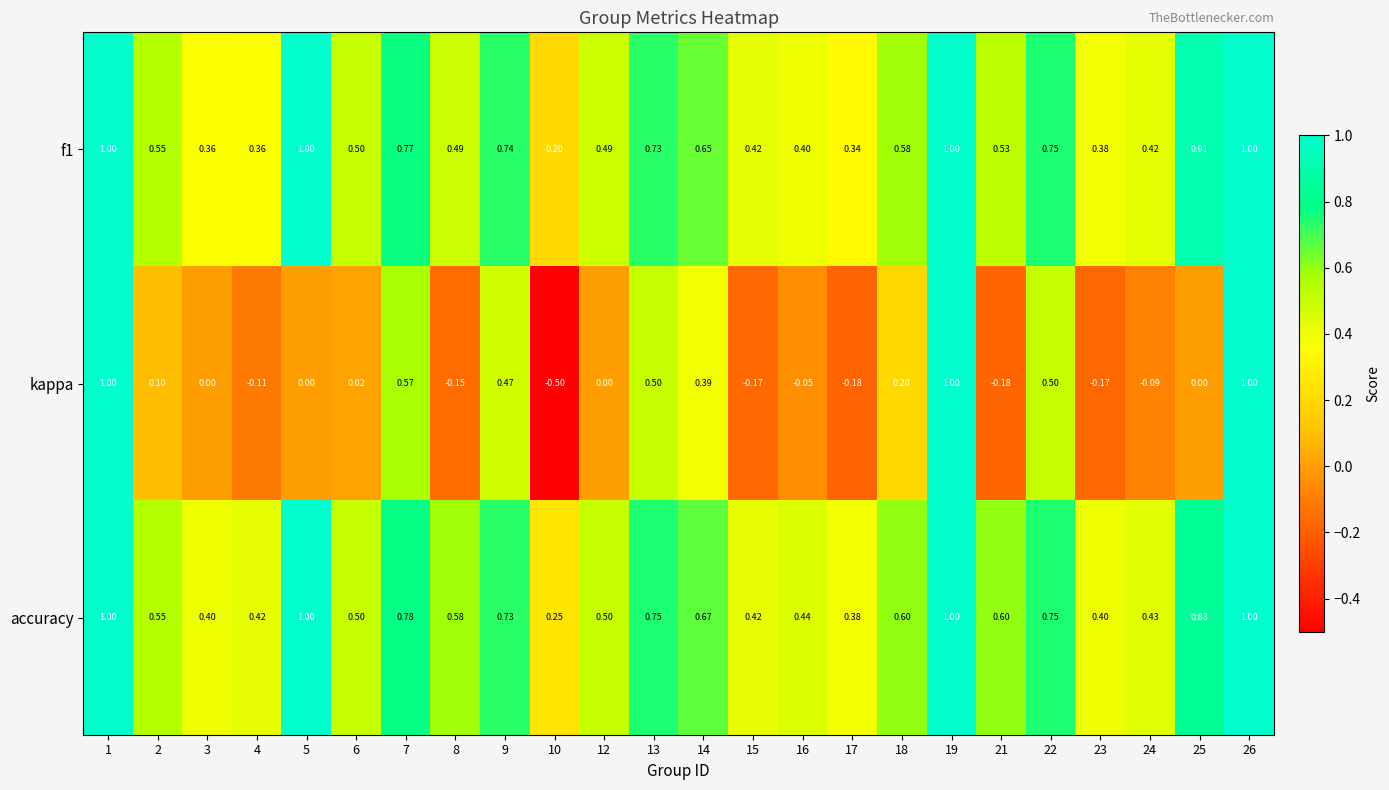

Is the value of kappa at 3 greater than the value of f1 at 13?

No